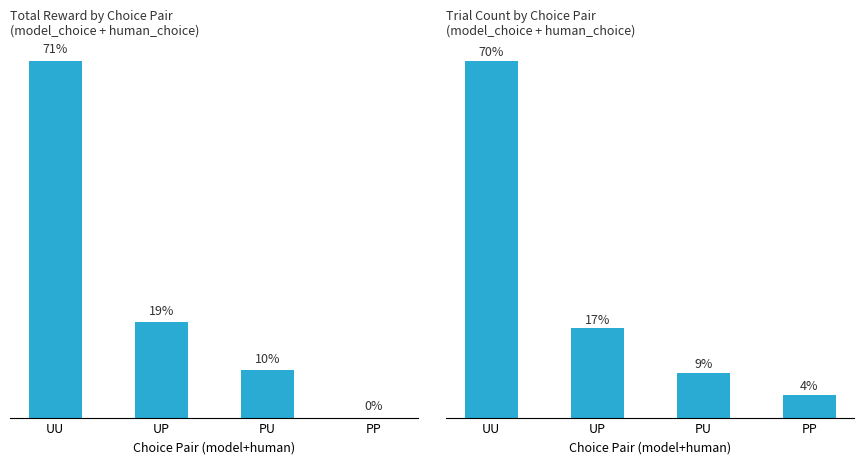

Rank the series by their maximum value, from highest to lowest.

trial_count, reward_sum